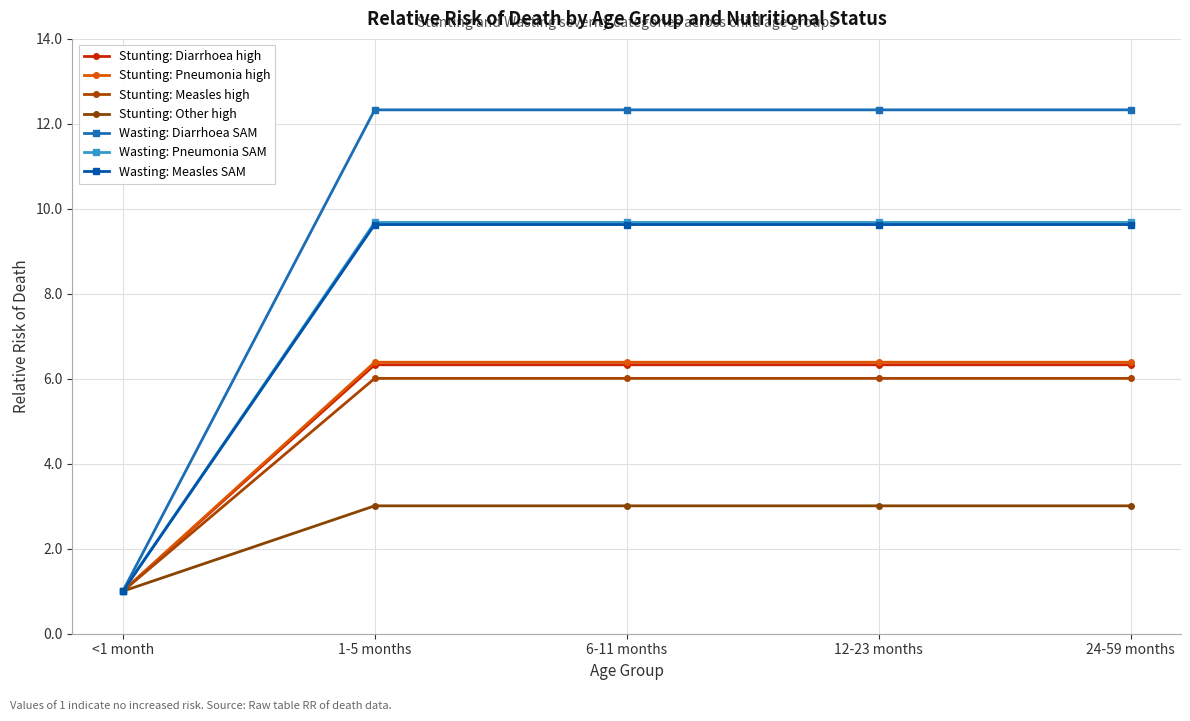

Between <1 month and 12-23 months, which series saw the biggest shift?

Wasting: Diarrhoea SAM